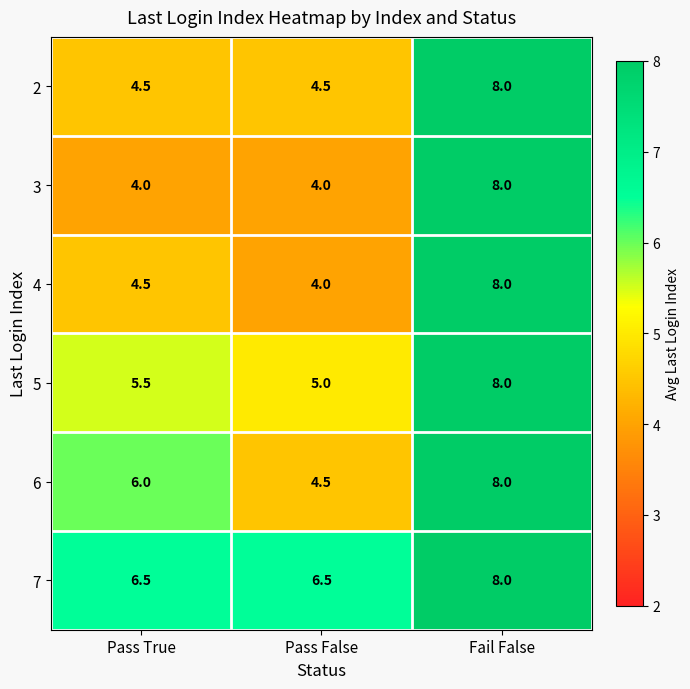

Which series has the largest range (max minus min)?

3